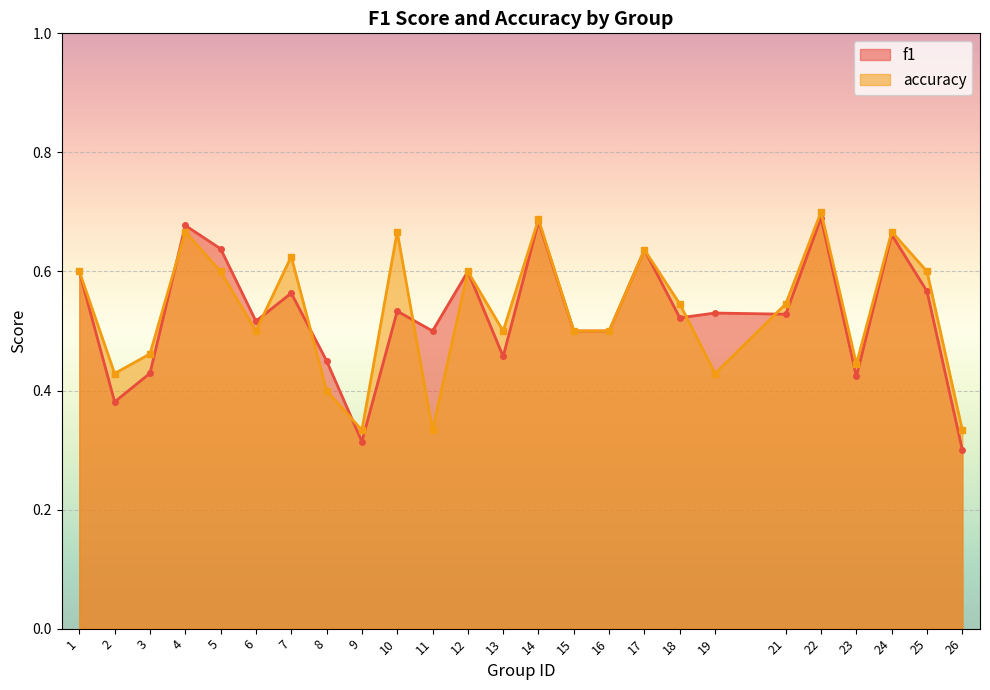

True or false: accuracy has a value of 0.9 at 1.

False